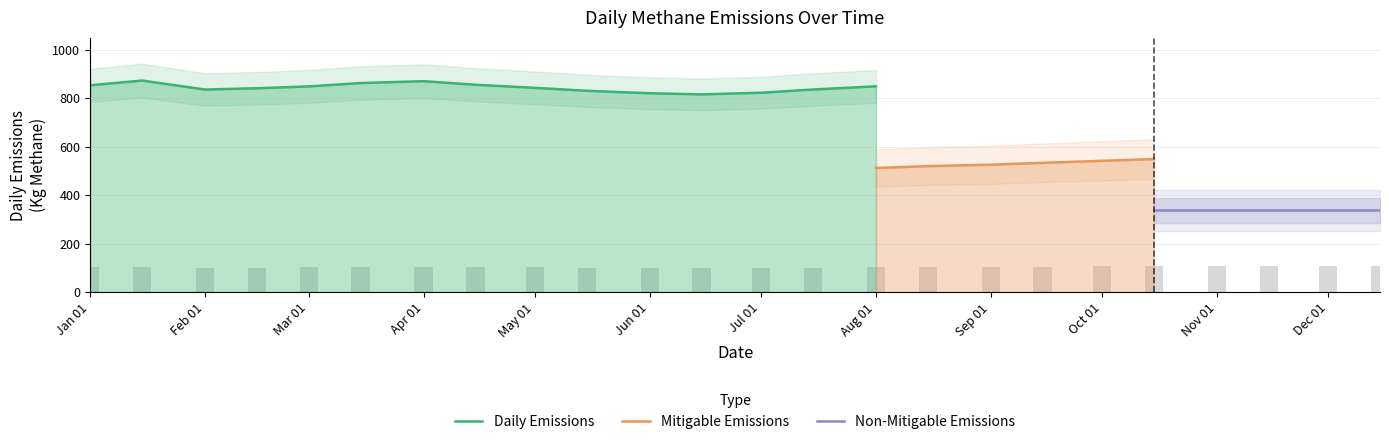

What is the highest value of the Daily Emissions series?

872.8